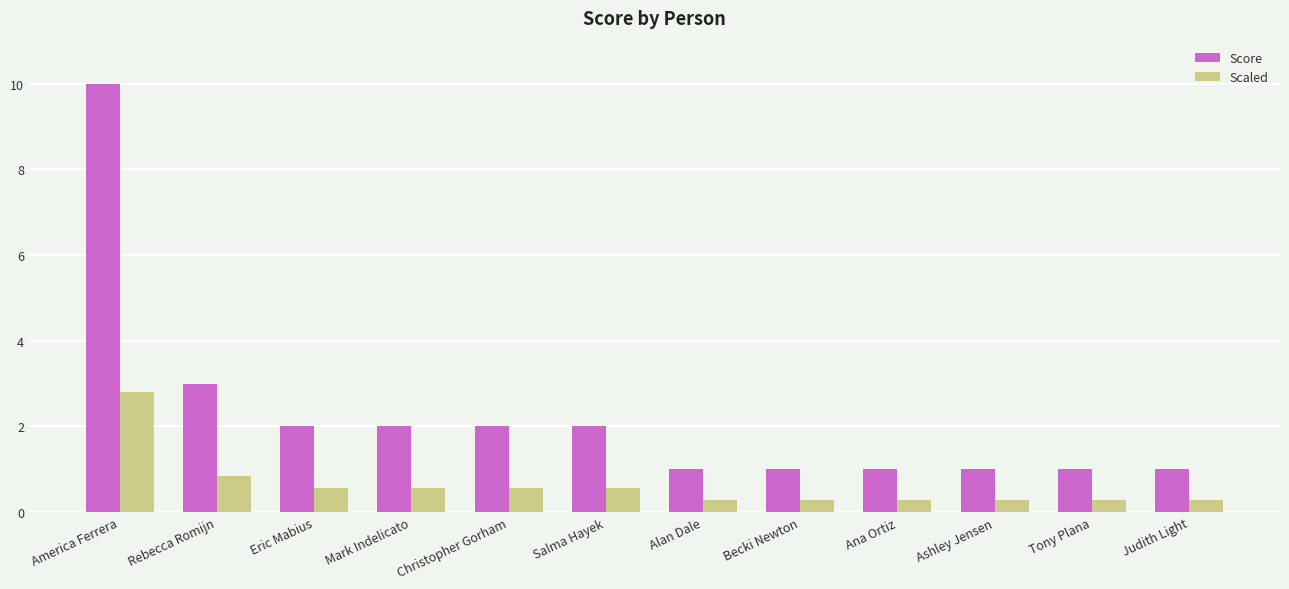

What is the approximate value of Score at Ana Ortiz?

1.0